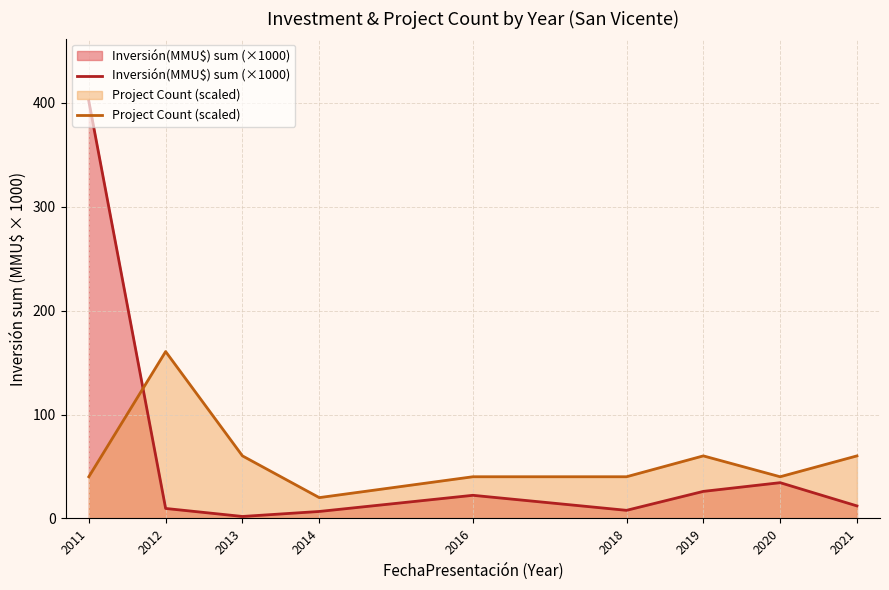

Reading right to left, transcribe all the data shown in this chart.

Inversión(MMU$) sum (×1000): 12.1	34.5	26.1	7.8	22.3	6.8	1.9	9.6	401.5
Project Count (scaled): 60.2	40.2	60.2	40.2	40.2	20.1	60.2	160.6	40.2